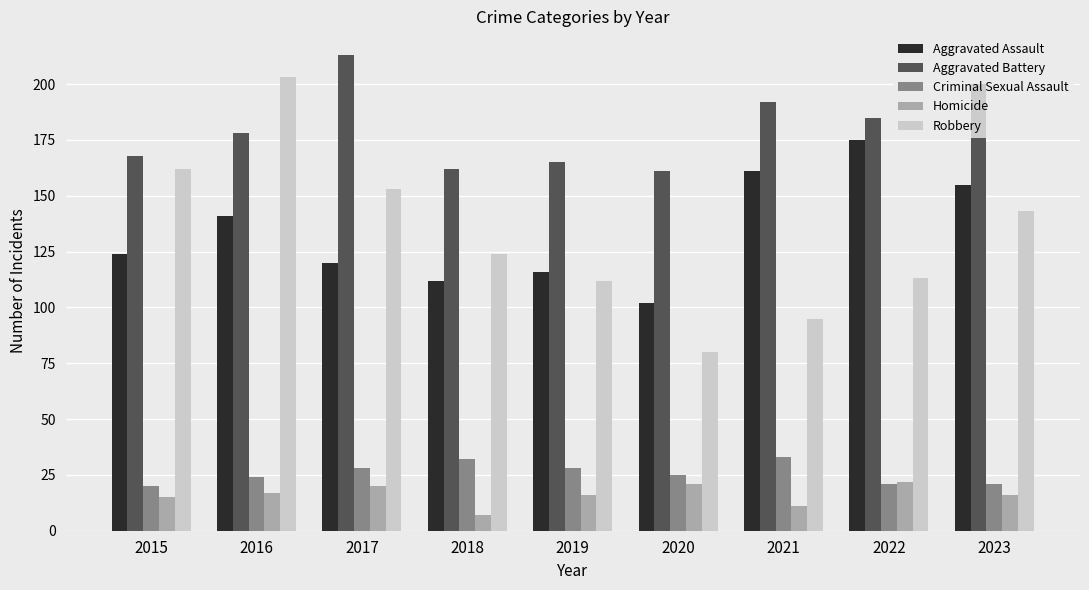

How many bars are there in each group?

5